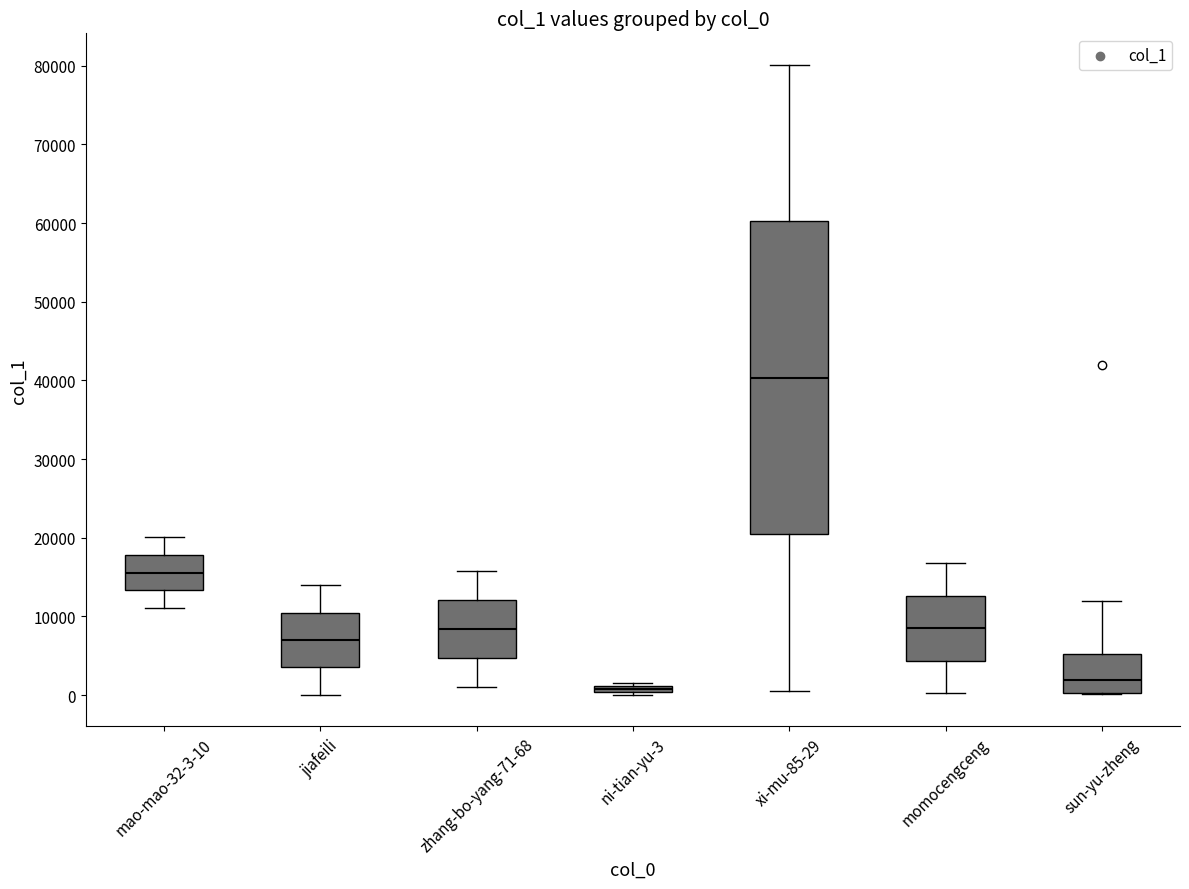

Which box is the tallest, from its lower edge to its upper edge?

xi-mu-85-29